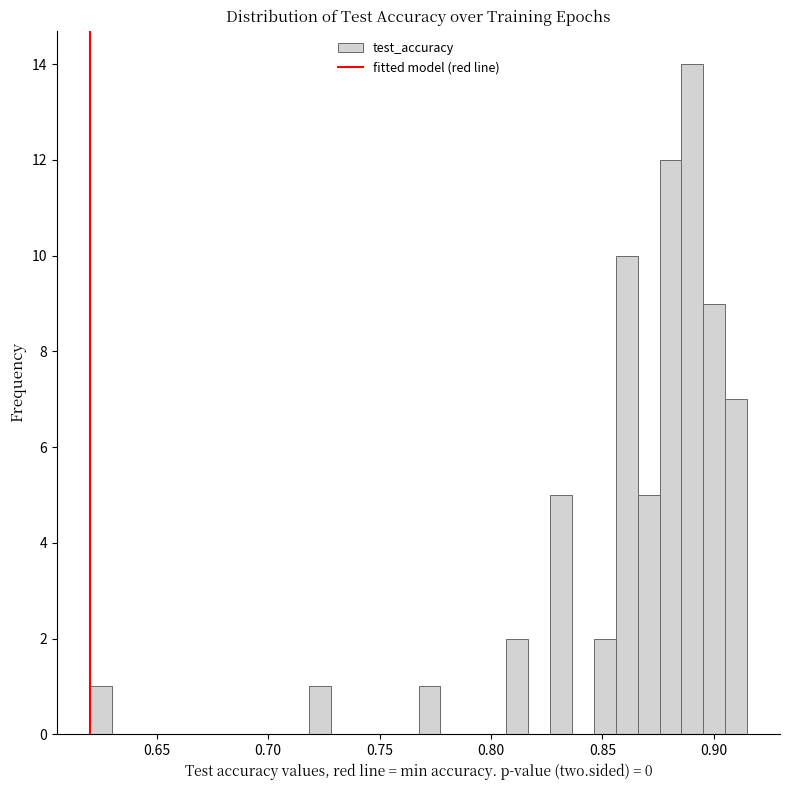

Around what value on the x-axis is the tallest bar? Give the approximate position of its centre, as read against the axis.

0.890